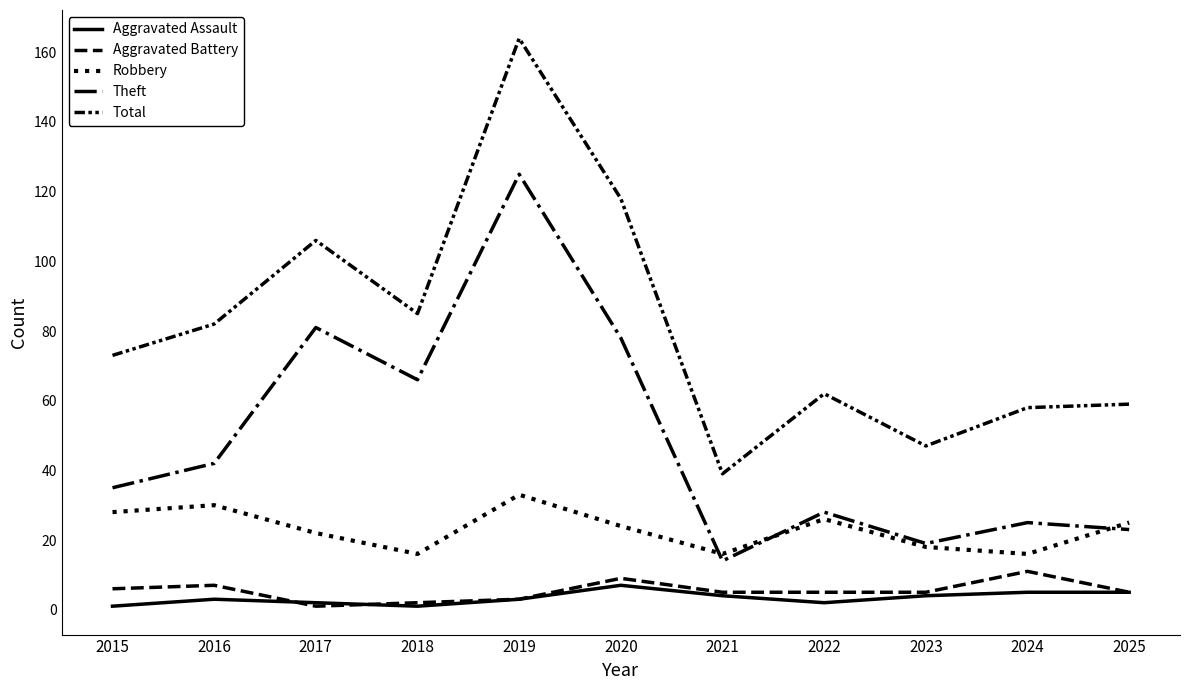

How many Aggravated Assault values are between 2 and 5?

8